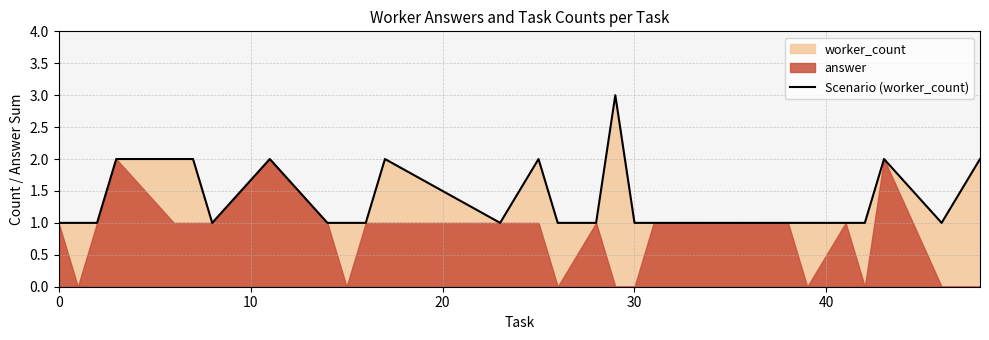

What is the maximum value shown in the chart?

3